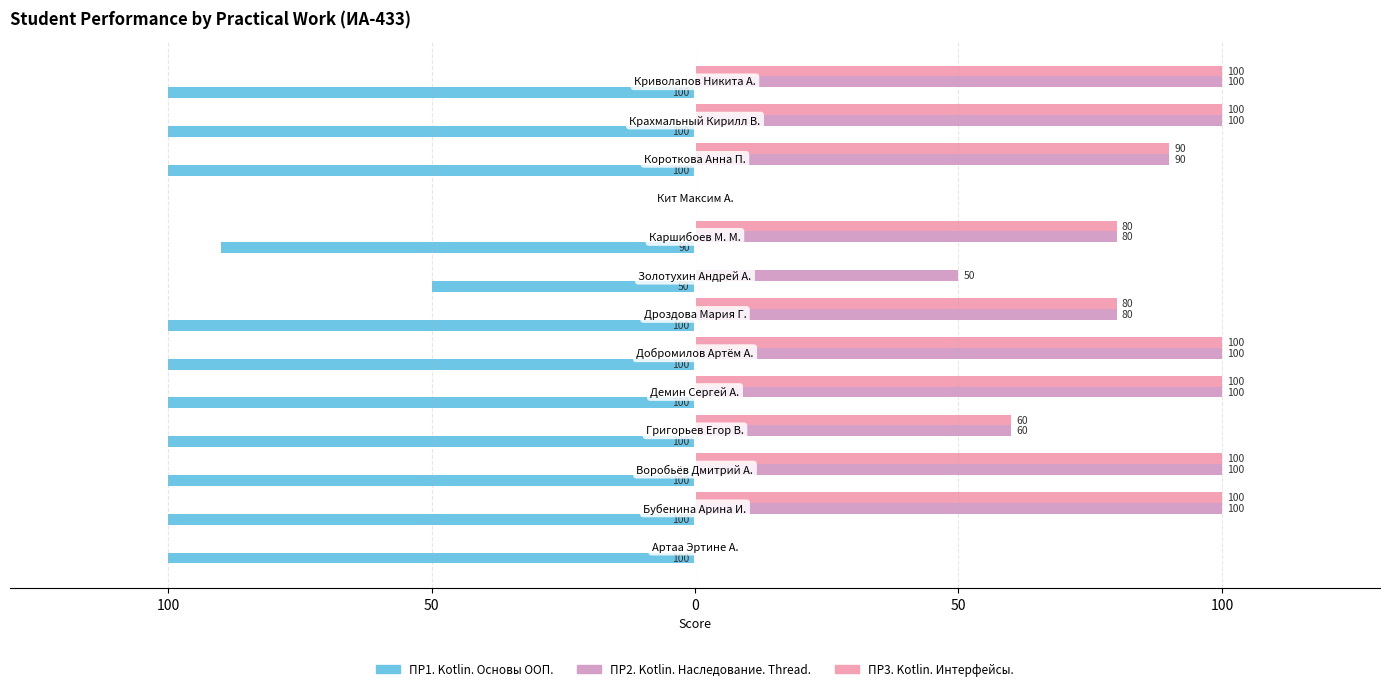

Which series has the largest range (max minus min)?

ПР1. Kotlin. Основы ООП.